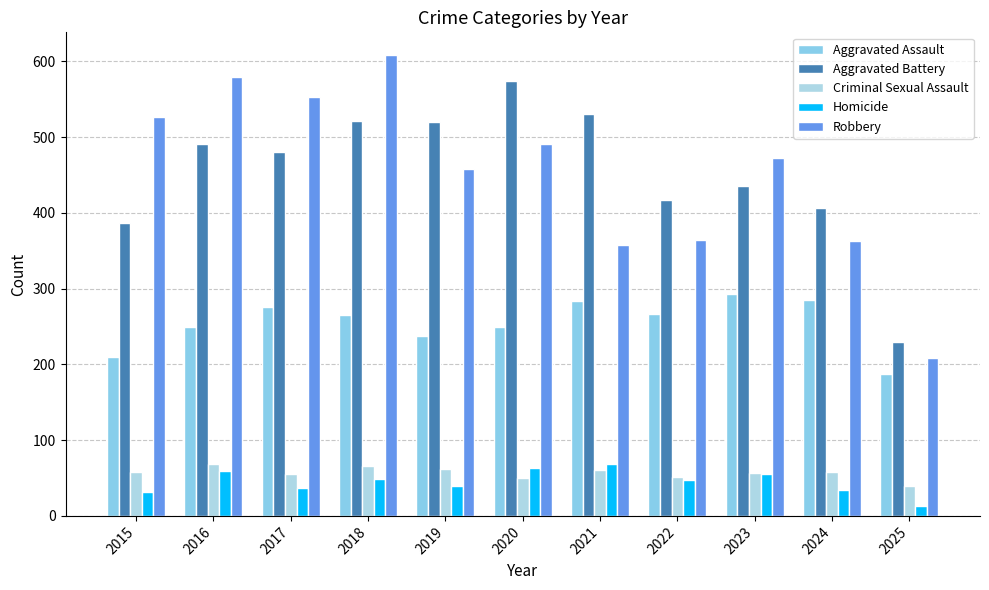

What is the sum of all Aggravated Battery values?

4993